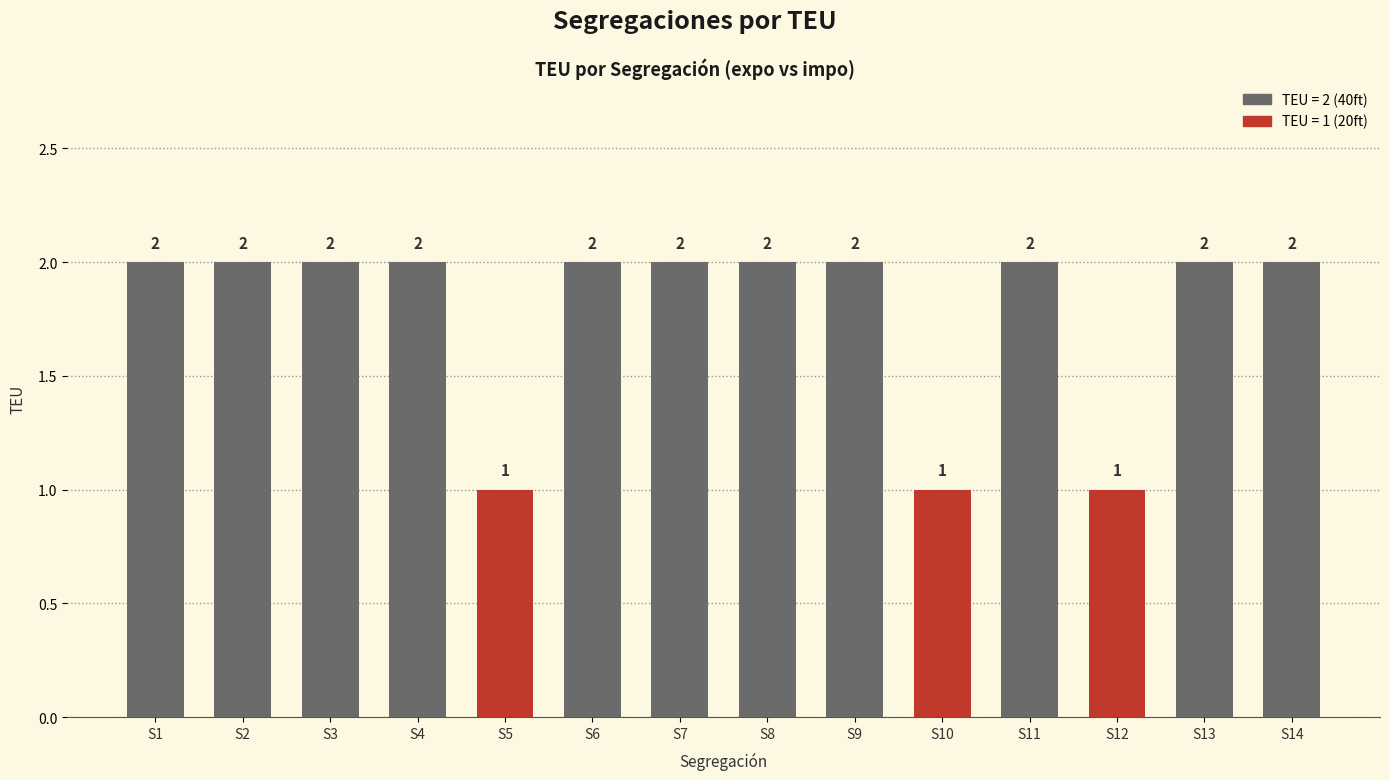

What is the sum of the values at S11 and S13?

4